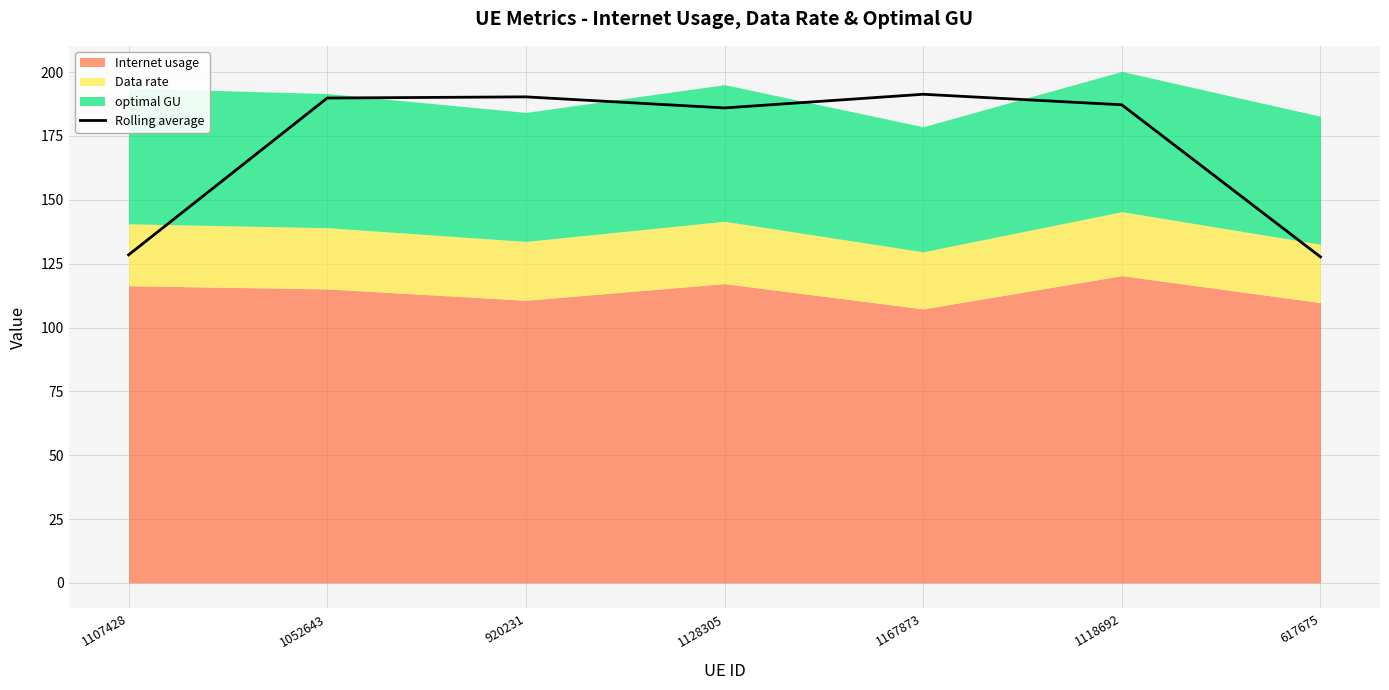

What is the average value?

171.5